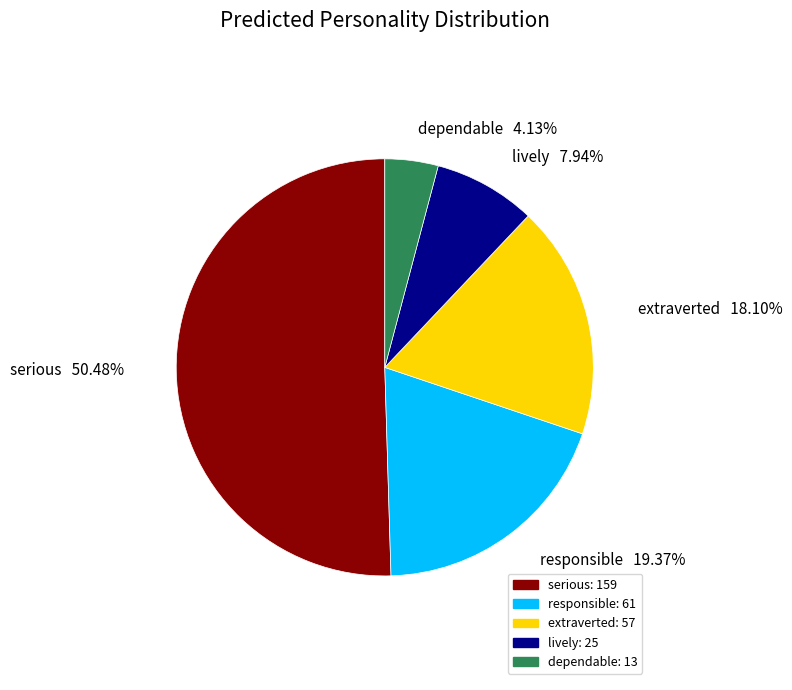

Which has a higher value, extraverted or responsible?

responsible